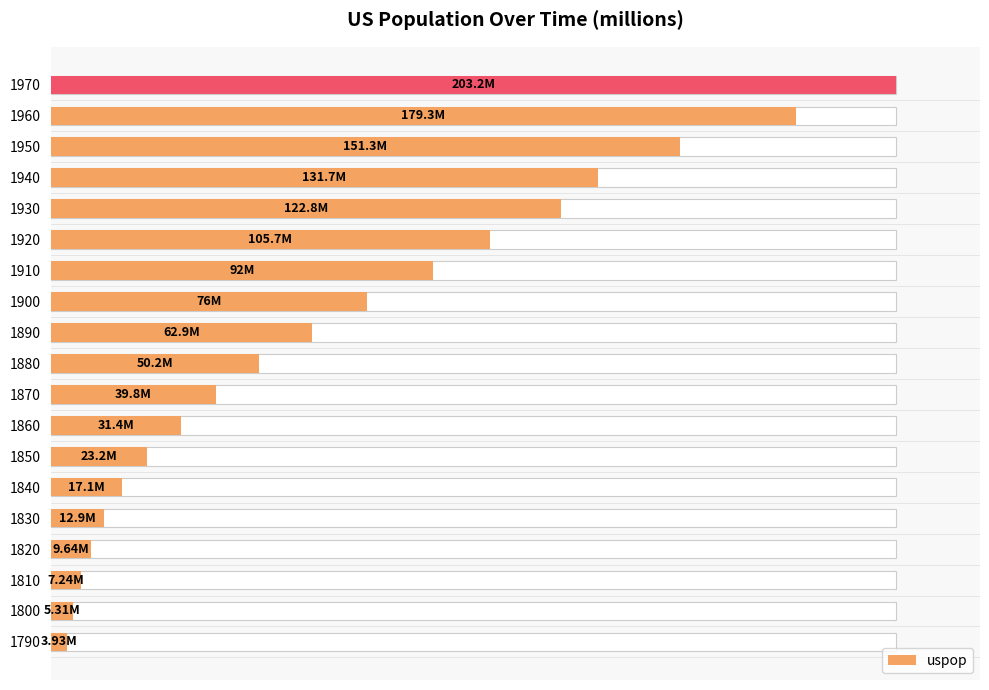

What is the difference between the maximum and minimum values?

199.3